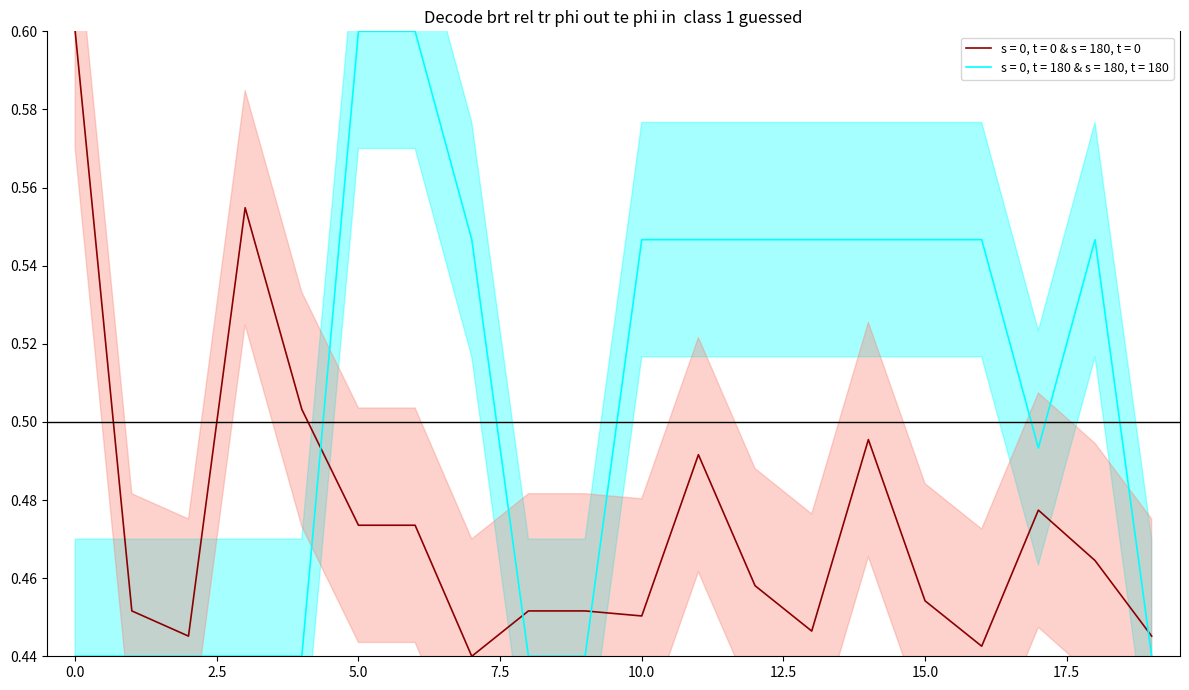

True or false: s = 0, t = 0 & s = 180, t = 0 and s = 0, t = 180 & s = 180, t = 180 cross at least once.

True